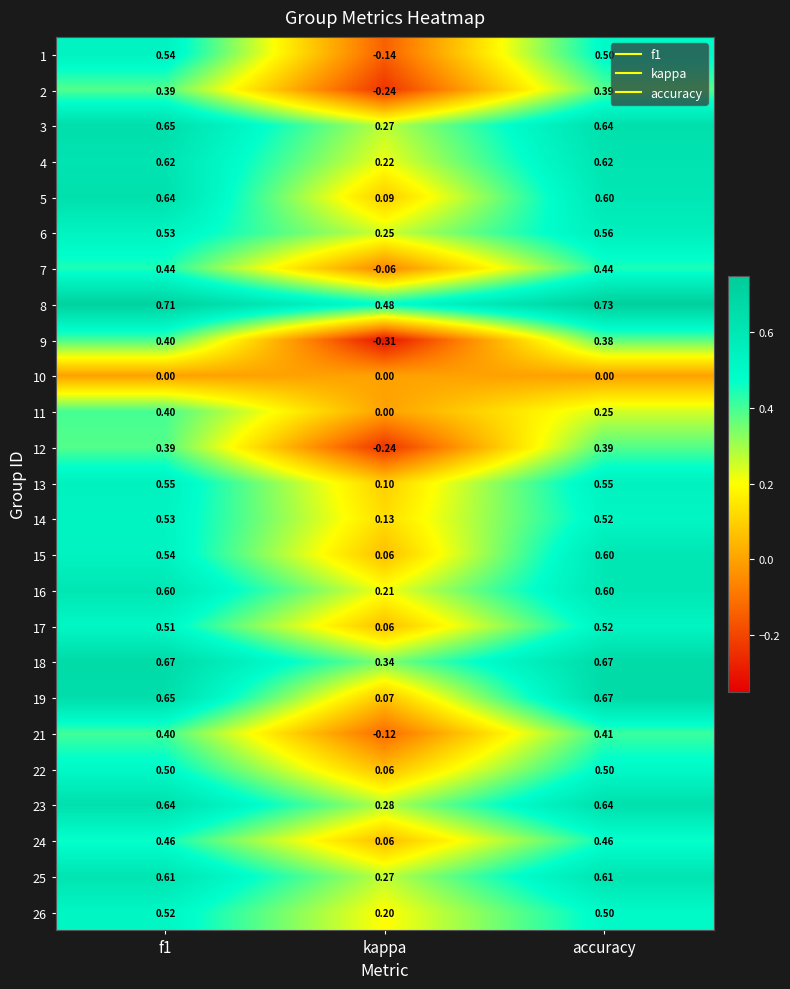

At which category does the chart reach its minimum across all series?

kappa